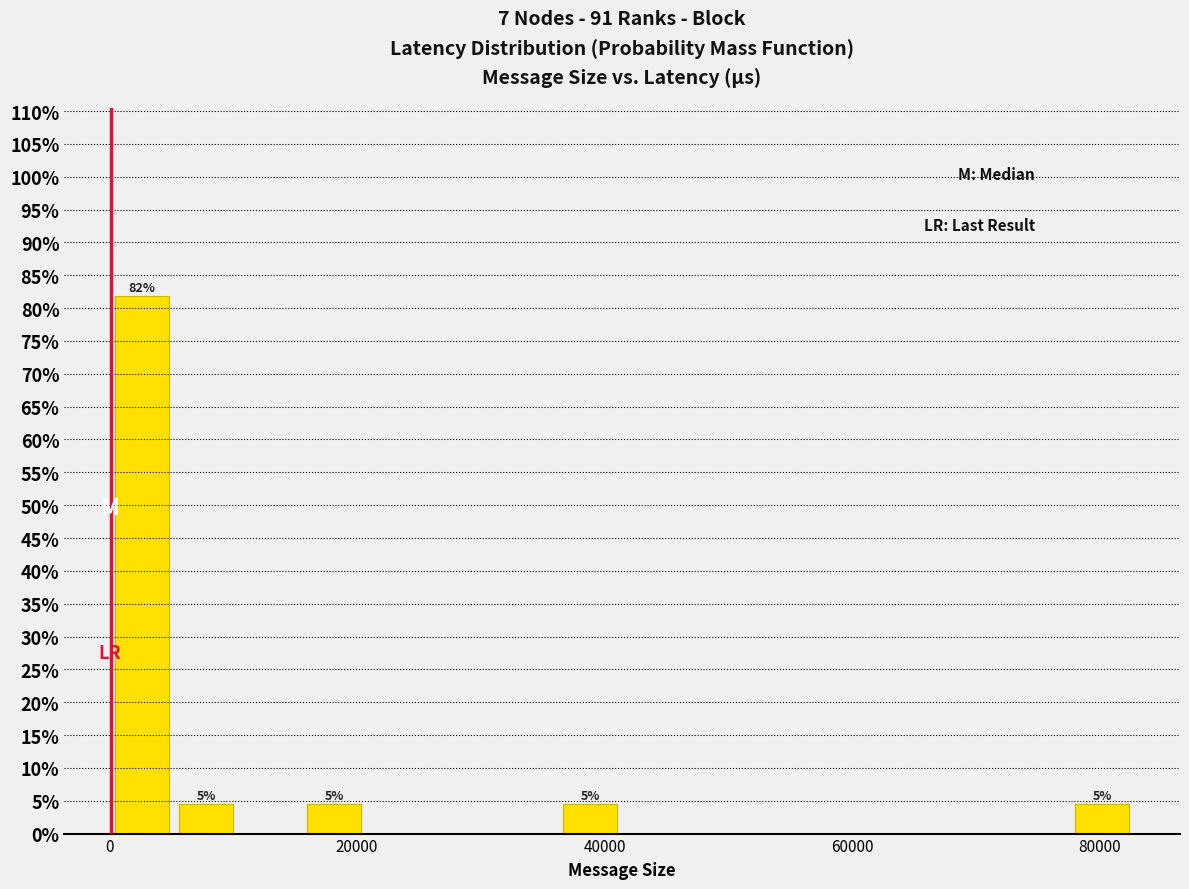

Around what value on the x-axis is the tallest bar? Give the approximate position of its centre, as read against the axis.

2000